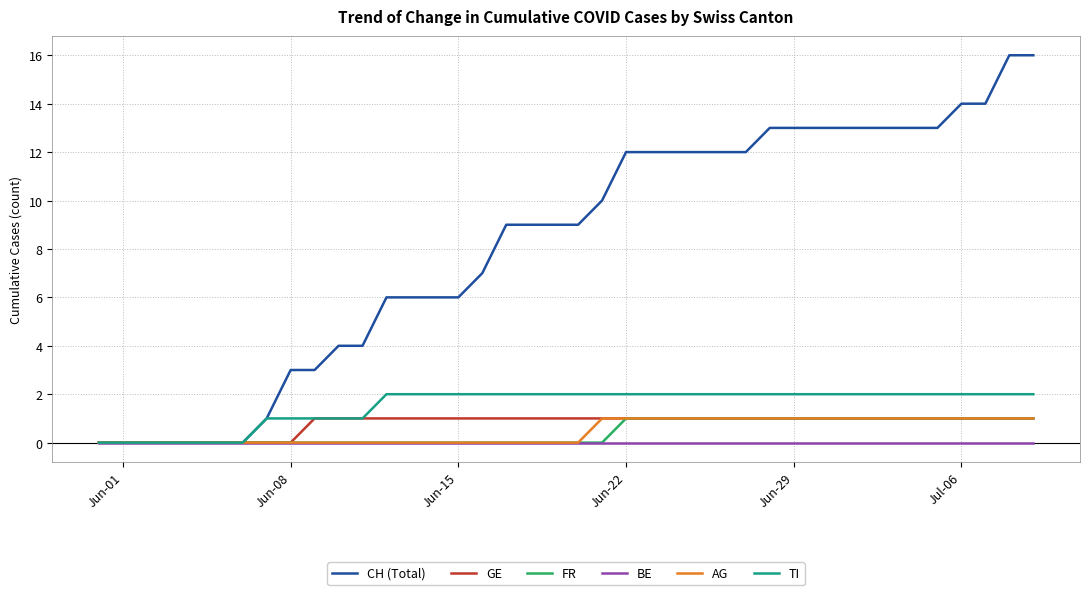

Which series has the widest spread of values?

CH (Total)